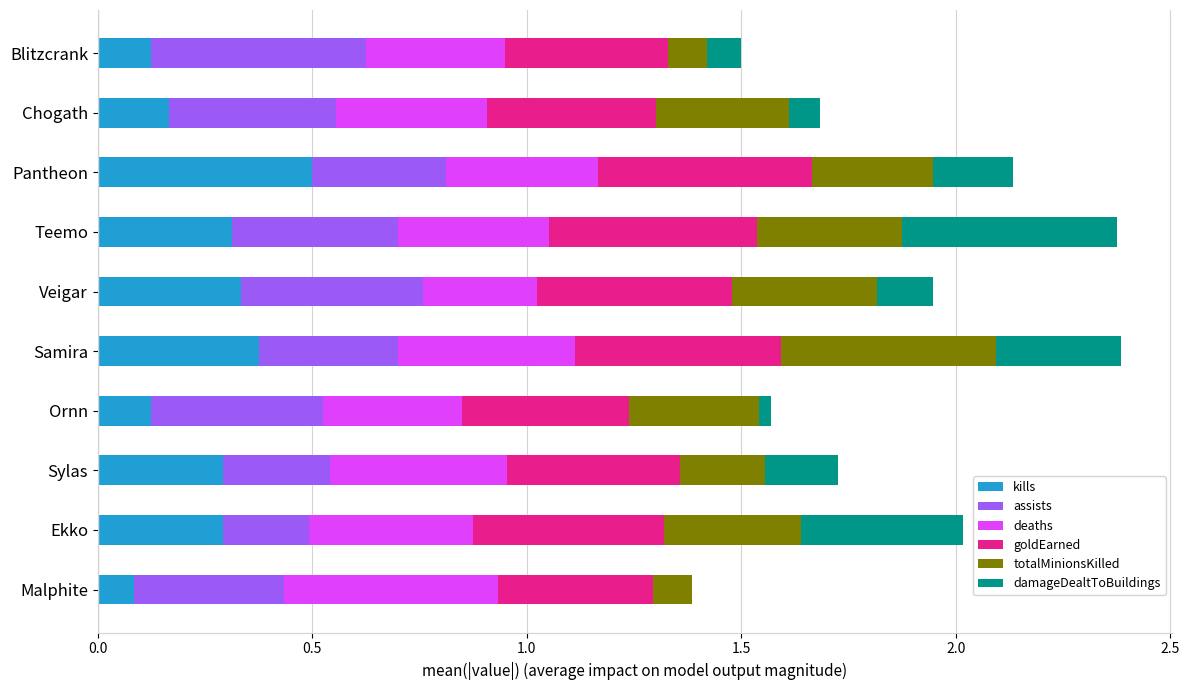

At which label does kills reach its peak?

Pantheon